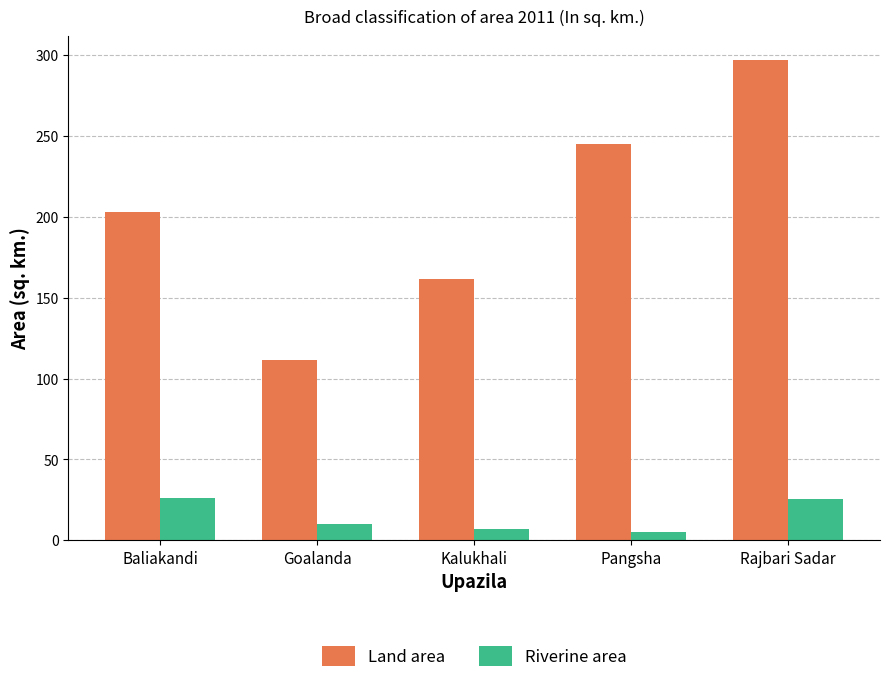

What is the smallest value displayed?

5.1